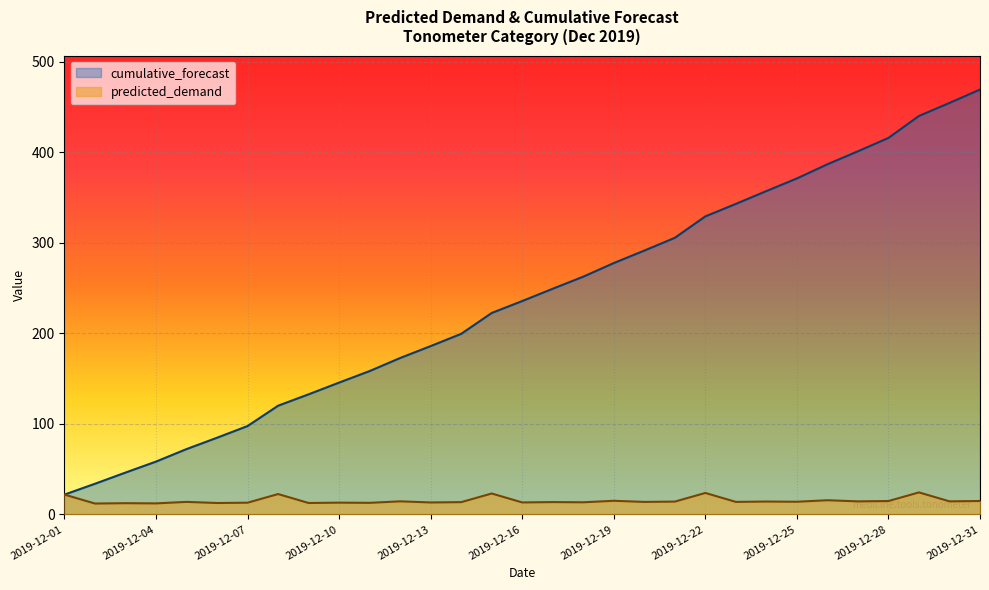

Which series has the largest total across all categories?

cumulative_forecast